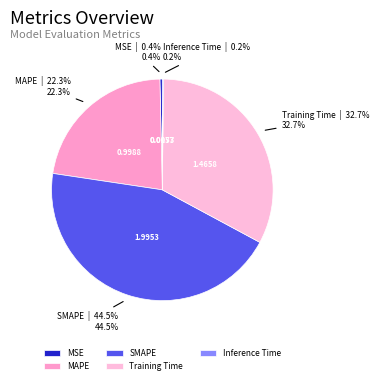

Which category has the biggest portion of the pie?

SMAPE